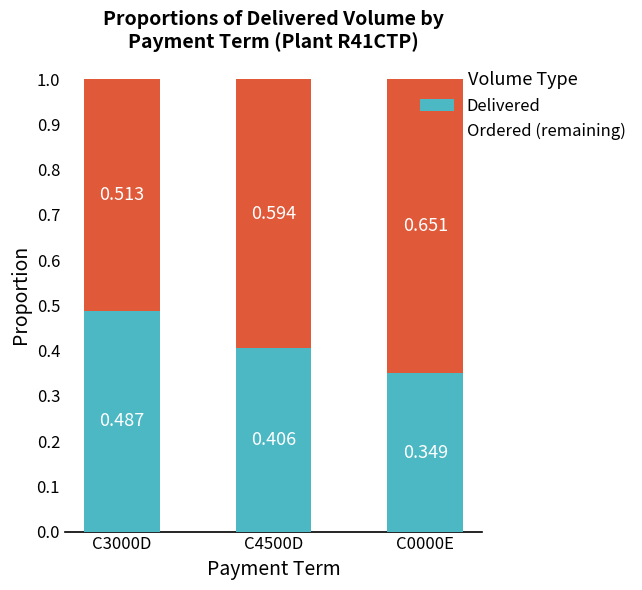

How many bars are there in total?

3